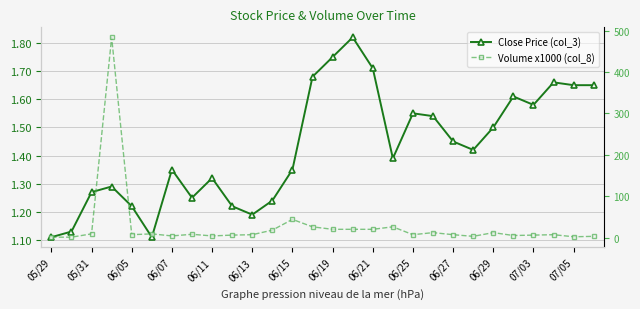

At which category does Volume x1000 (col_8) reach its first local valley?

06/05